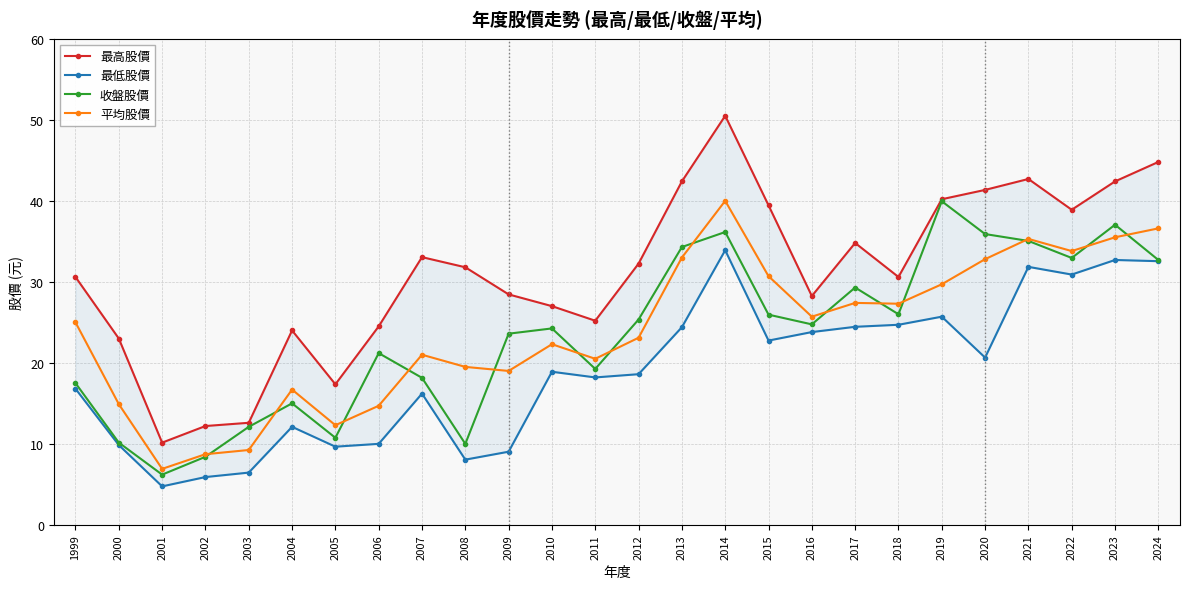

Reading left to right, what are all the values shown in this chart?

最高股價: 1999=30.6	2000=23.0	2001=10.2	2002=12.2	2003=12.6	2004=24.0	2005=17.4	2006=24.5	2007=33.0	2008=31.8	2009=28.4	2010=27.0	2011=25.2	2012=32.2	2013=42.4	2014=50.5	2015=39.5	2016=28.2	2017=34.8	2018=30.6	2019=40.2	2020=41.4	2021=42.7	2022=38.9	2023=42.4	2024=44.8
最低股價: 1999=16.8	2000=9.8	2001=4.8	2002=5.9	2003=6.5	2004=12.1	2005=9.7	2006=10.0	2007=16.2	2008=8.1	2009=9.0	2010=18.9	2011=18.2	2012=18.6	2013=24.4	2014=33.9	2015=22.8	2016=23.8	2017=24.4	2018=24.7	2019=25.7	2020=20.6	2021=31.9	2022=30.9	2023=32.7	2024=32.5
收盤股價: 1999=17.5	2000=10.2	2001=6.2	2002=8.4	2003=12.1	2004=15.0	2005=10.8	2006=21.2	2007=18.1	2008=10.0	2009=23.6	2010=24.2	2011=19.2	2012=25.4	2013=34.3	2014=36.1	2015=25.9	2016=24.8	2017=29.3	2018=26.0	2019=40.0	2020=35.9	2021=35.0	2022=33.0	2023=37.0	2024=32.7
平均股價: 1999=25.0	2000=14.9	2001=6.9	2002=8.7	2003=9.2	2004=16.7	2005=12.3	2006=14.7	2007=21.0	2008=19.5	2009=19.0	2010=22.3	2011=20.5	2012=23.1	2013=33.0	2014=40.0	2015=30.7	2016=25.7	2017=27.4	2018=27.3	2019=29.7	2020=32.8	2021=35.3	2022=33.8	2023=35.5	2024=36.6